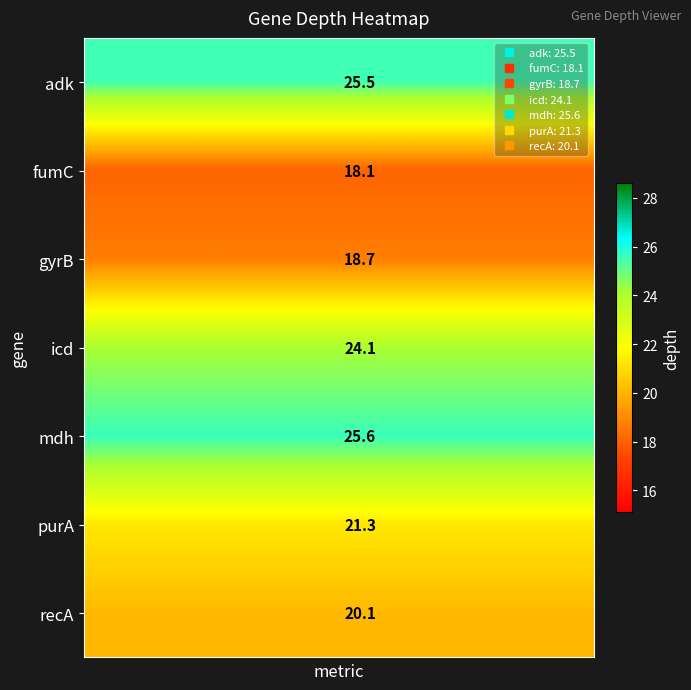

Which series has the widest spread of values?

adk